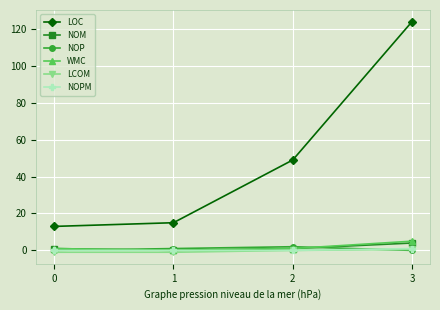

Which series has the largest range (max minus min)?

LOC